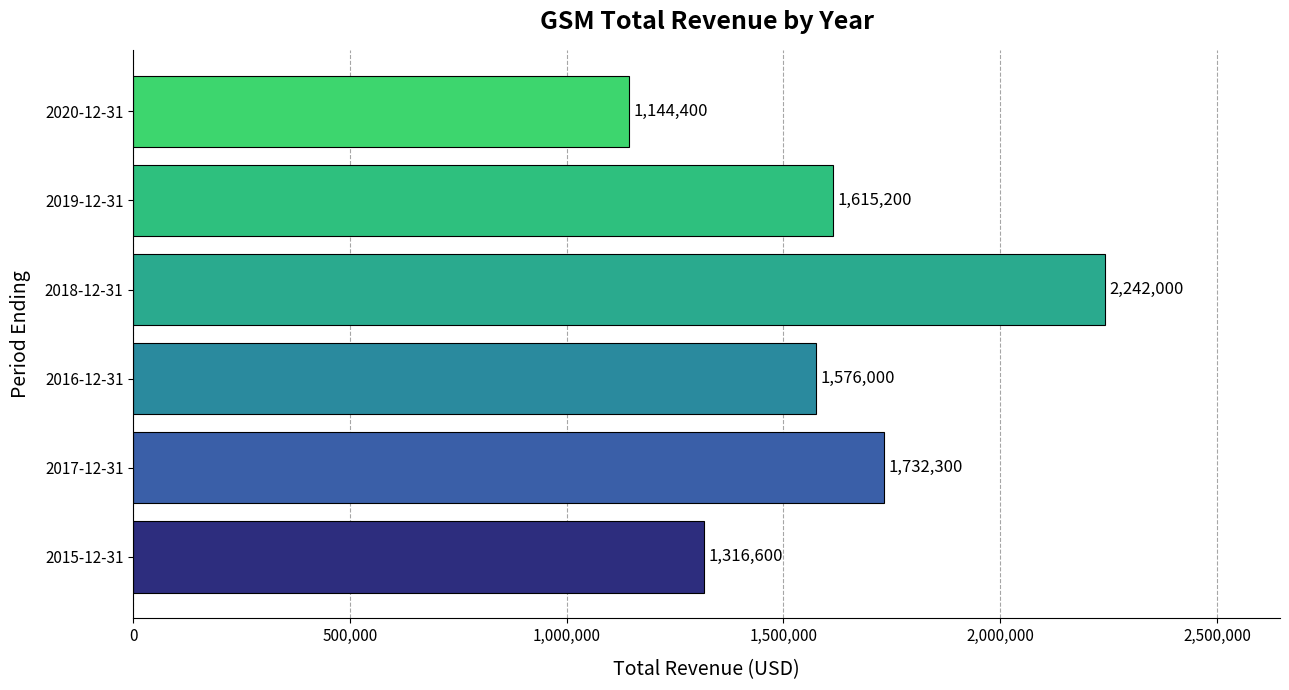

How many data points are less than 1615200?

3